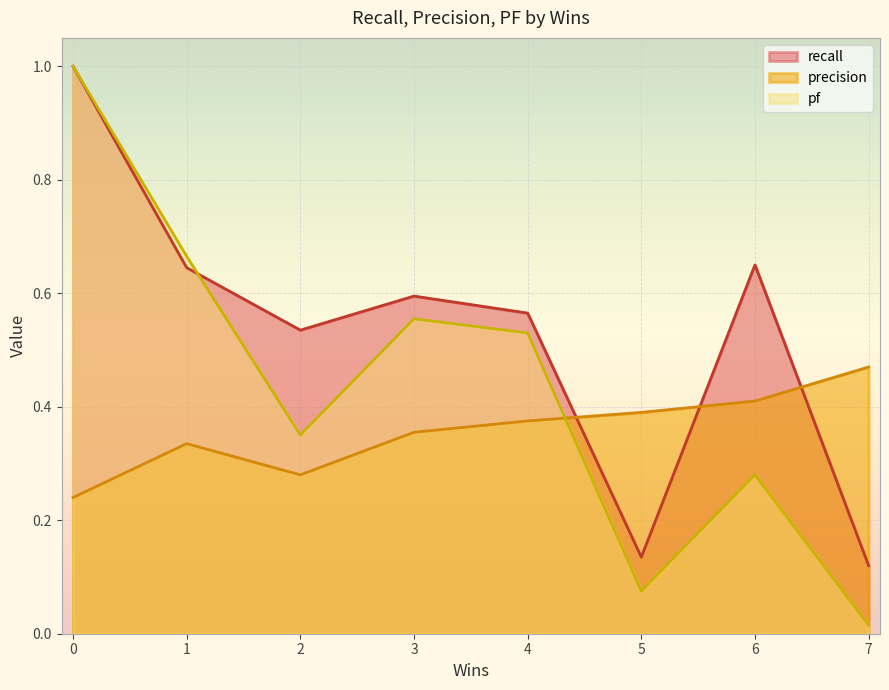

True or false: recall and pf cross at least once.

True